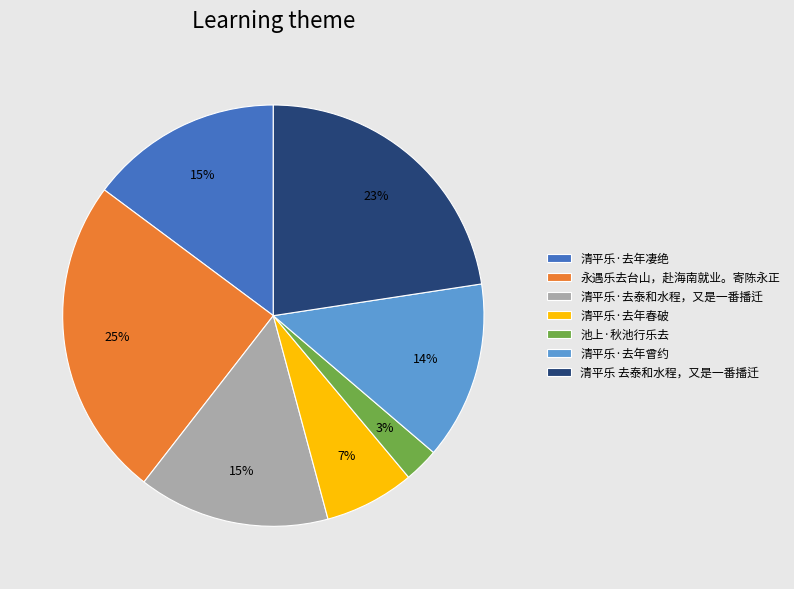

Which has a higher value, 清平乐·去年凄绝 or 永遇乐去台山，赴海南就业。寄陈永正?

永遇乐去台山，赴海南就业。寄陈永正